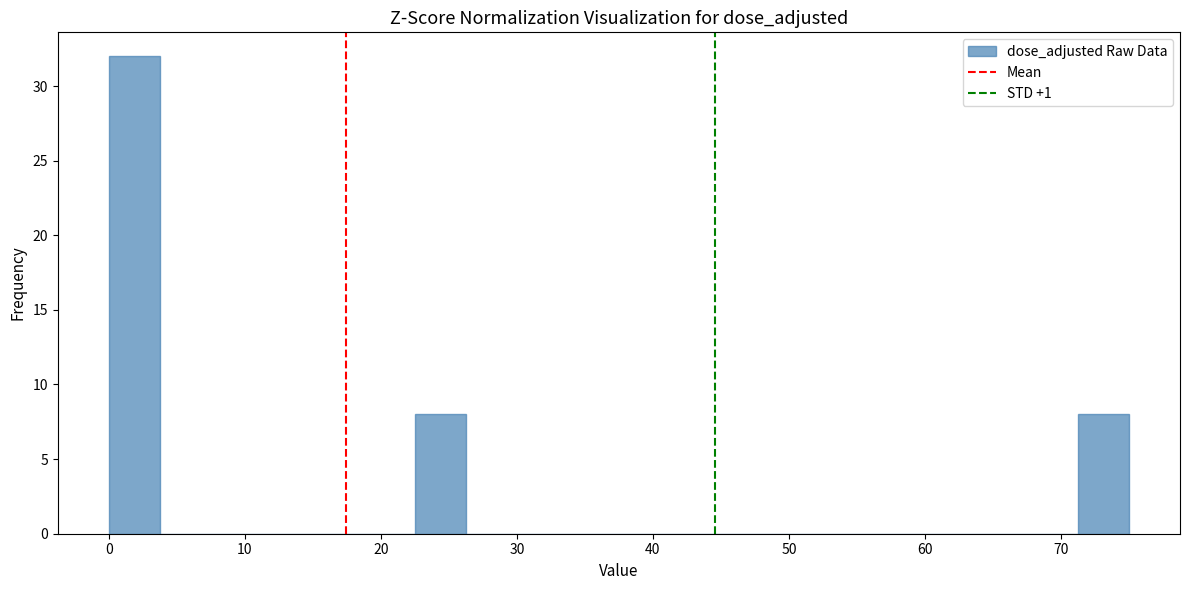

Around what value on the x-axis is the tallest bar? Give the approximate position of its centre, as read against the axis.

2